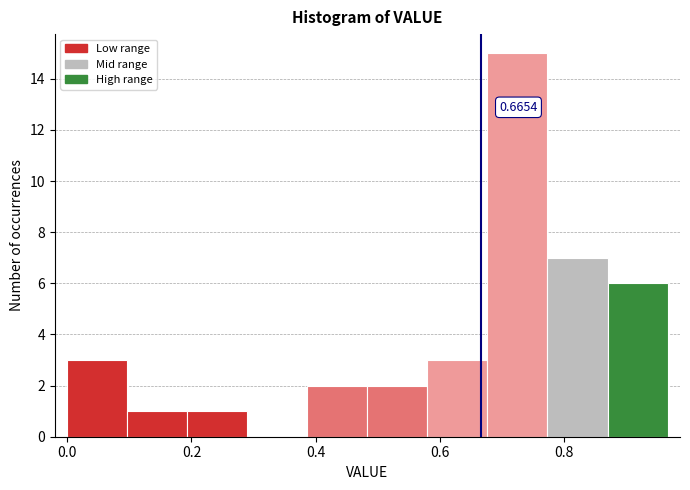

Over which range of the x-axis is the bar tallest?

0.68 to 0.78